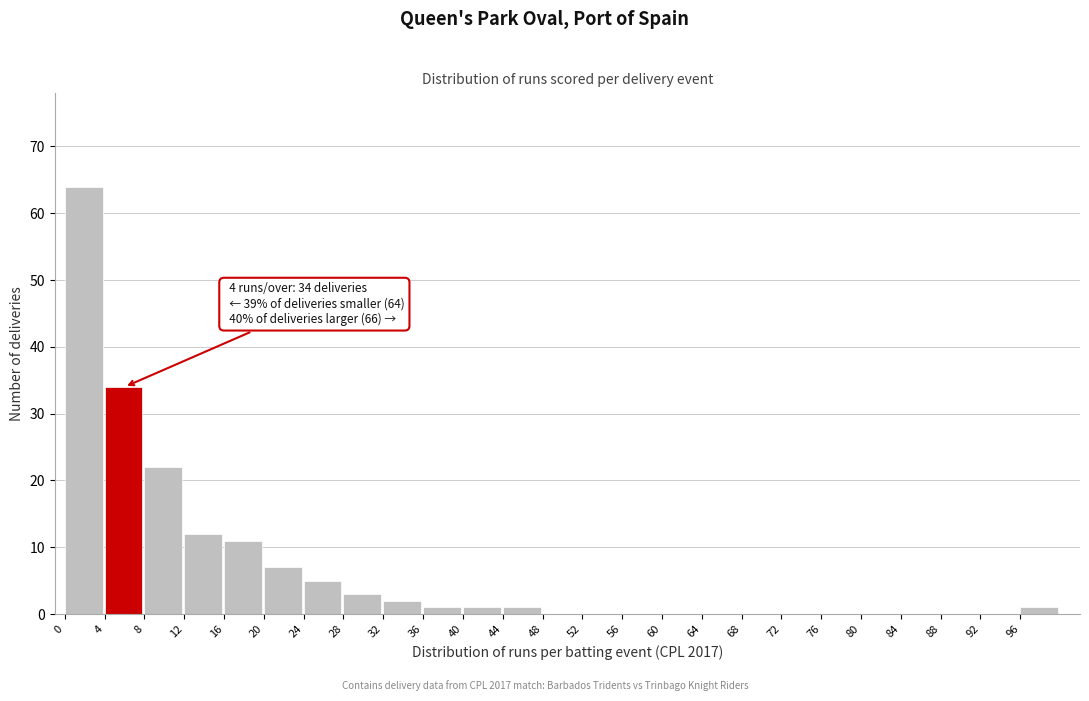

Reading left to right, transcribe all the data shown in this chart.

0=64	4=34	8=22	12=12	16=11	20=7	24=5	28=3	32=2	36=1	40=1	44=1	48=0	52=0	56=0	60=0	64=0	68=0	72=0	76=0	80=0	84=0	88=0	92=0	96=1